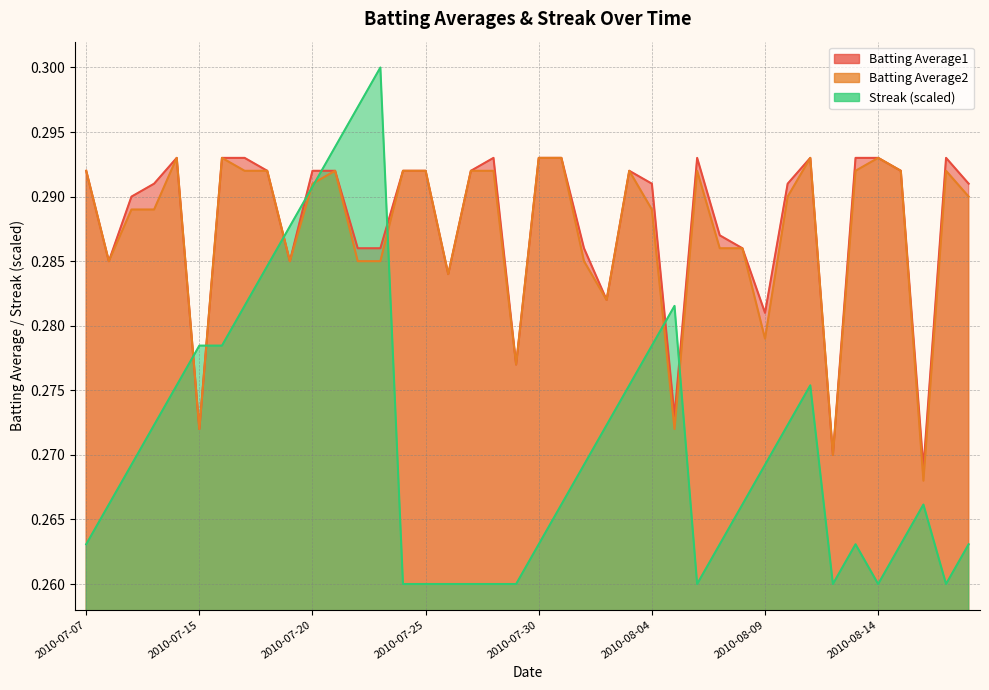

True or false: Streak has a value of 0.1 at 2010-08-13.

False